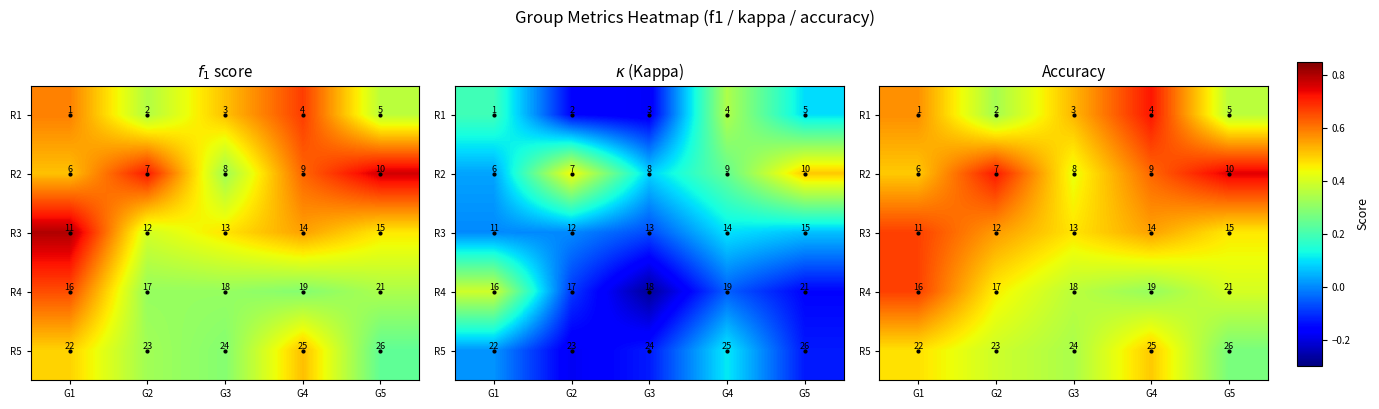

Rank the series by their average value, from highest to lowest.

R2, R3, R1, R4, R5